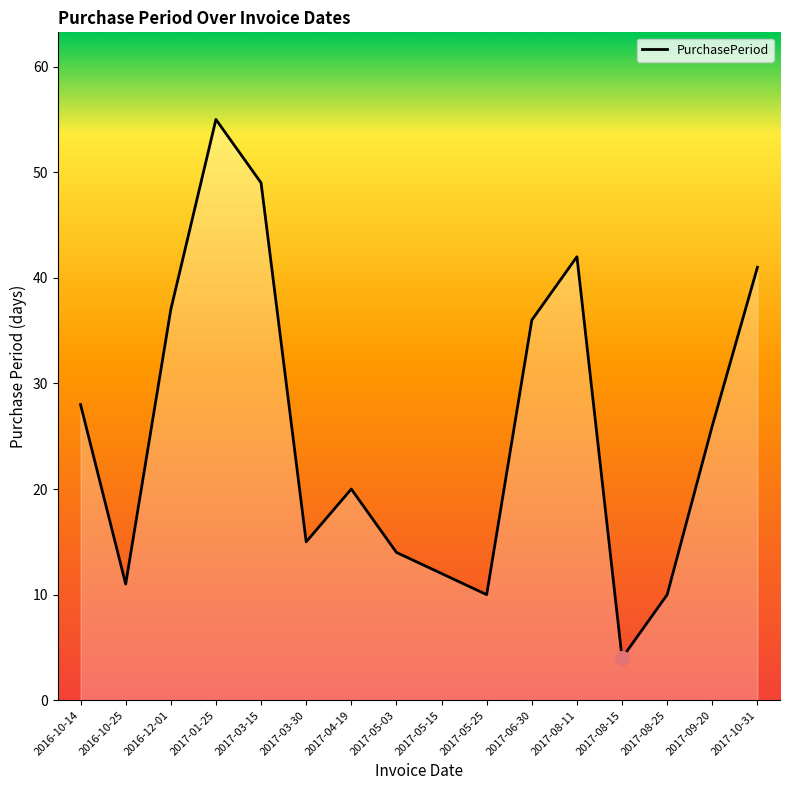

The chart shows a value of 4 at 2017-08-15. True or false?

True